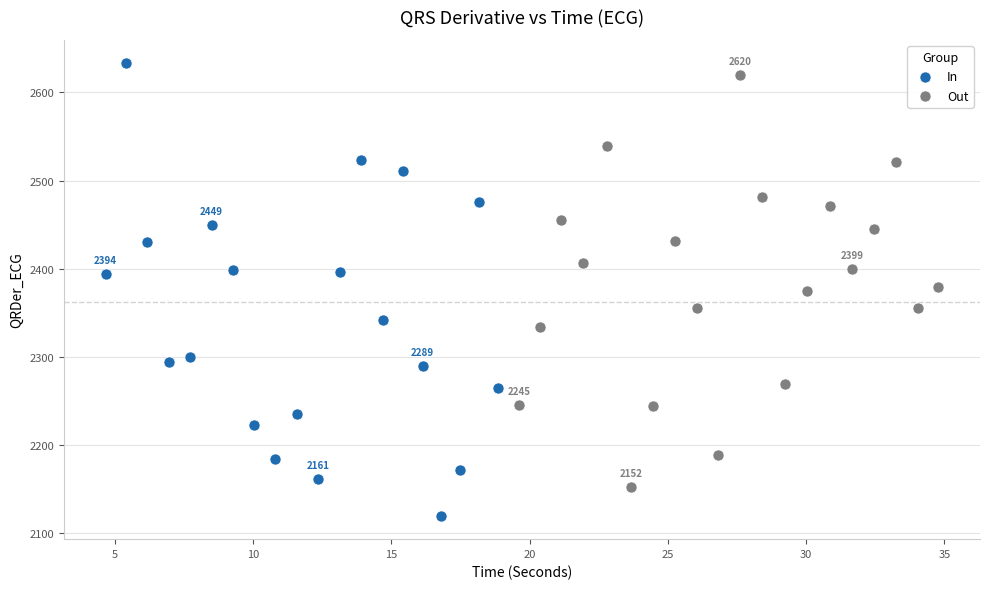

What are all the series names shown in the legend?

In, Out